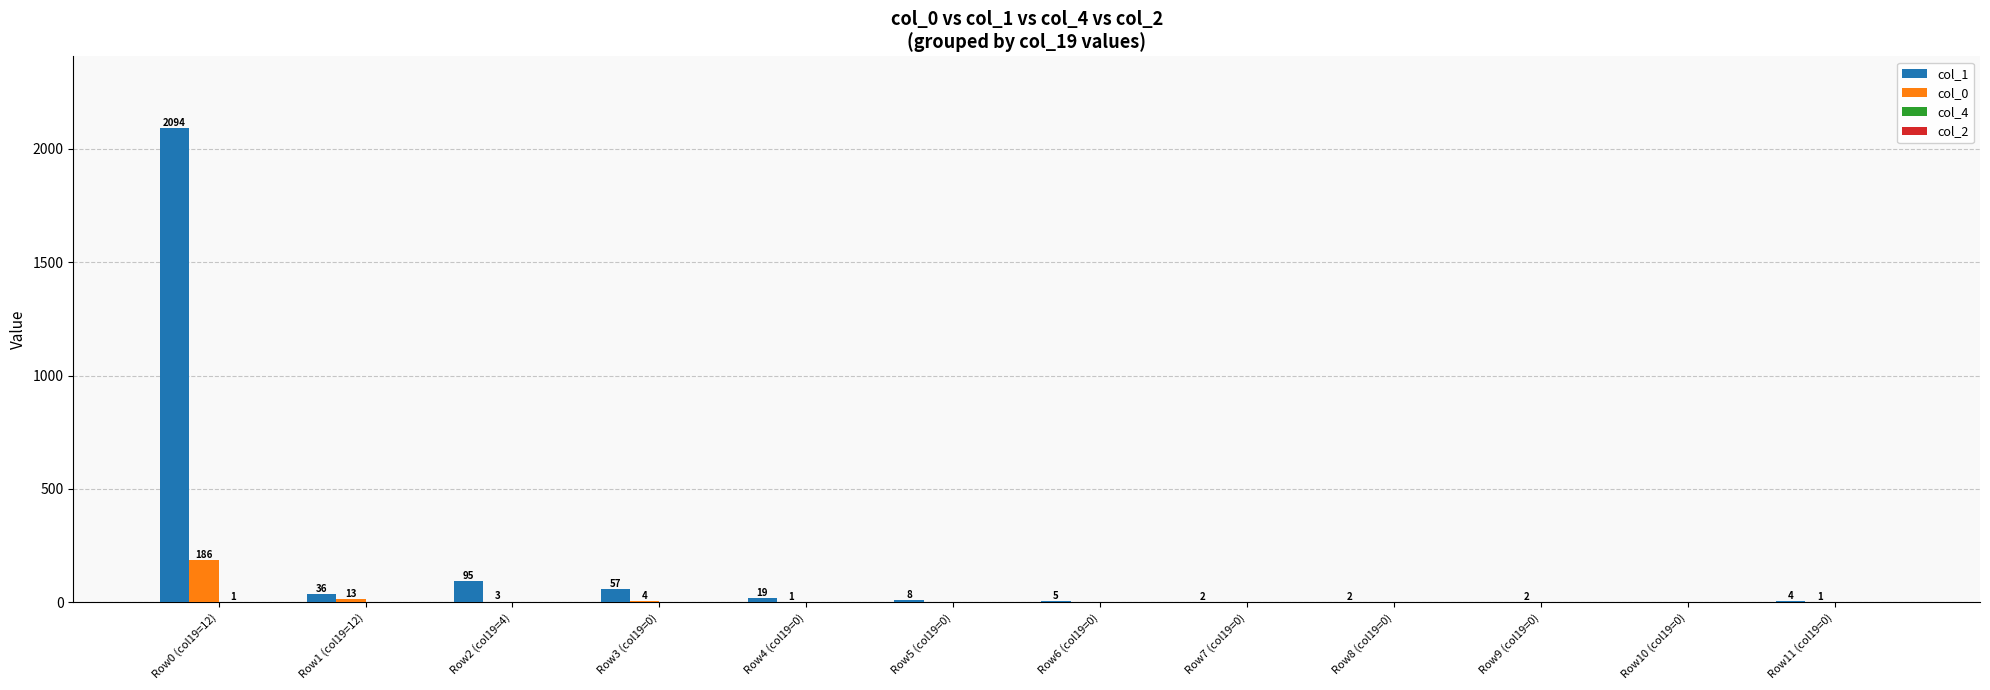

The col_0 series shows 0 at Row7 (col19=0). True or false?

True